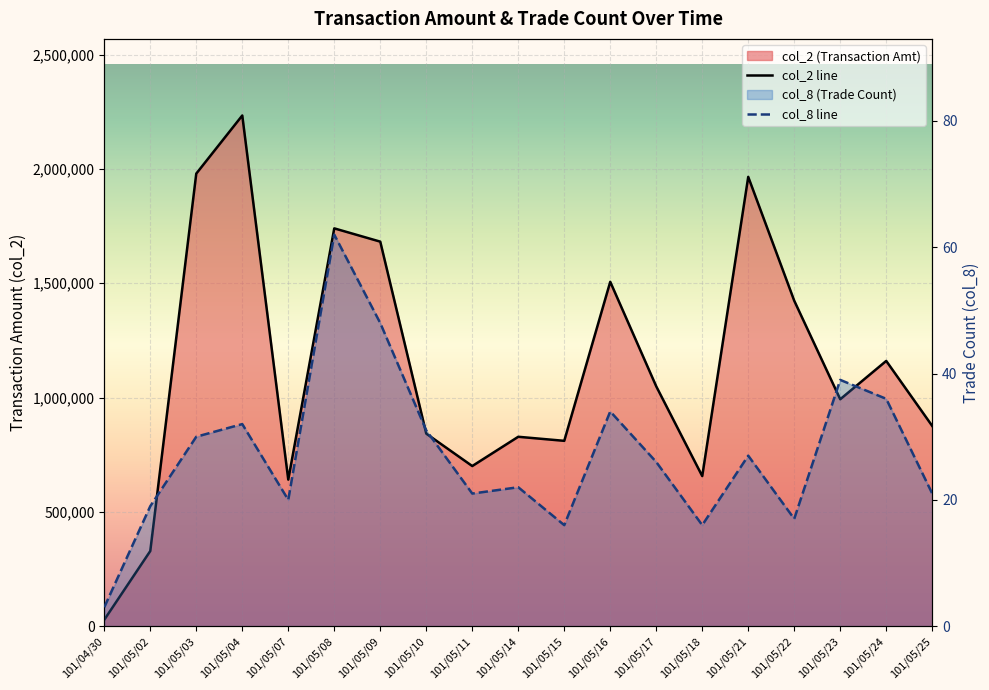

Rank the categories by col_8 value from highest to lowest.

101/05/08, 101/05/09, 101/05/23, 101/05/24, 101/05/16, 101/05/04, 101/05/10, 101/05/03, 101/05/21, 101/05/17, 101/05/14, 101/05/11, 101/05/25, 101/05/07, 101/05/02, 101/05/22, 101/05/15, 101/05/18, 101/04/30